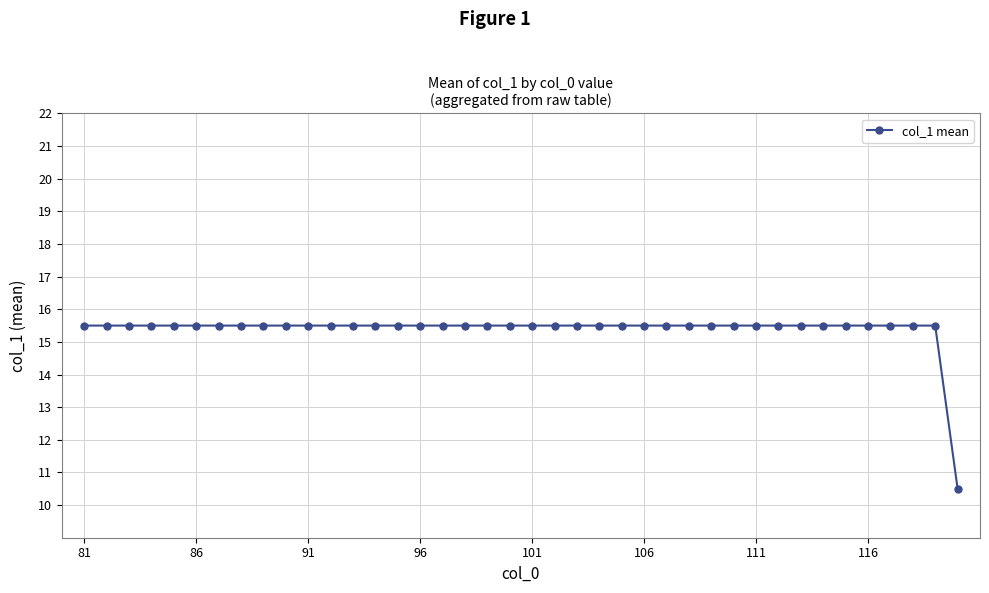

What is the value of the 9th point from the left?

15.5